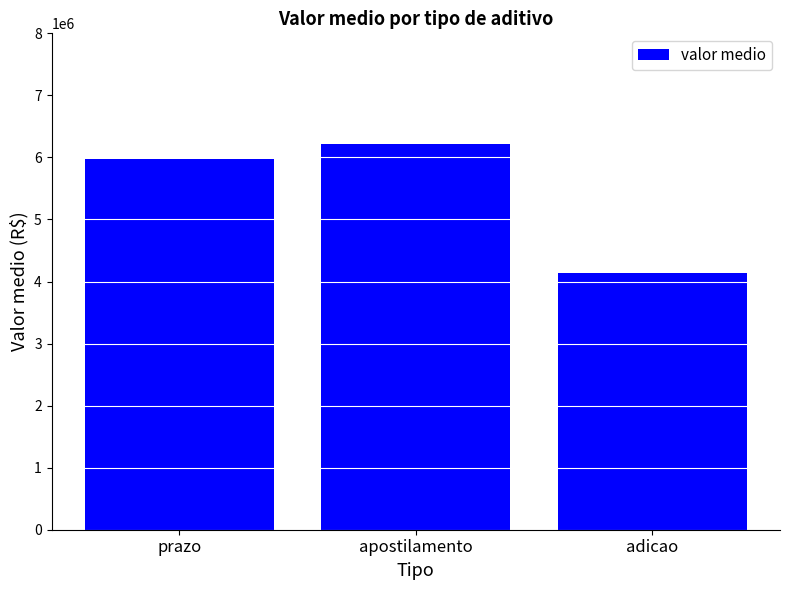

What is the ratio of the value at prazo to the value at adicao?

1.4